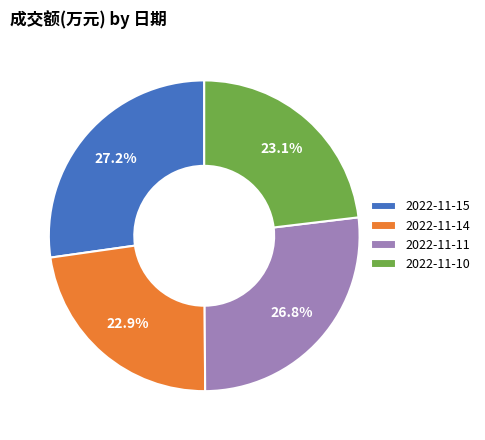

To the nearest percent, what is the average slice percentage?

25%